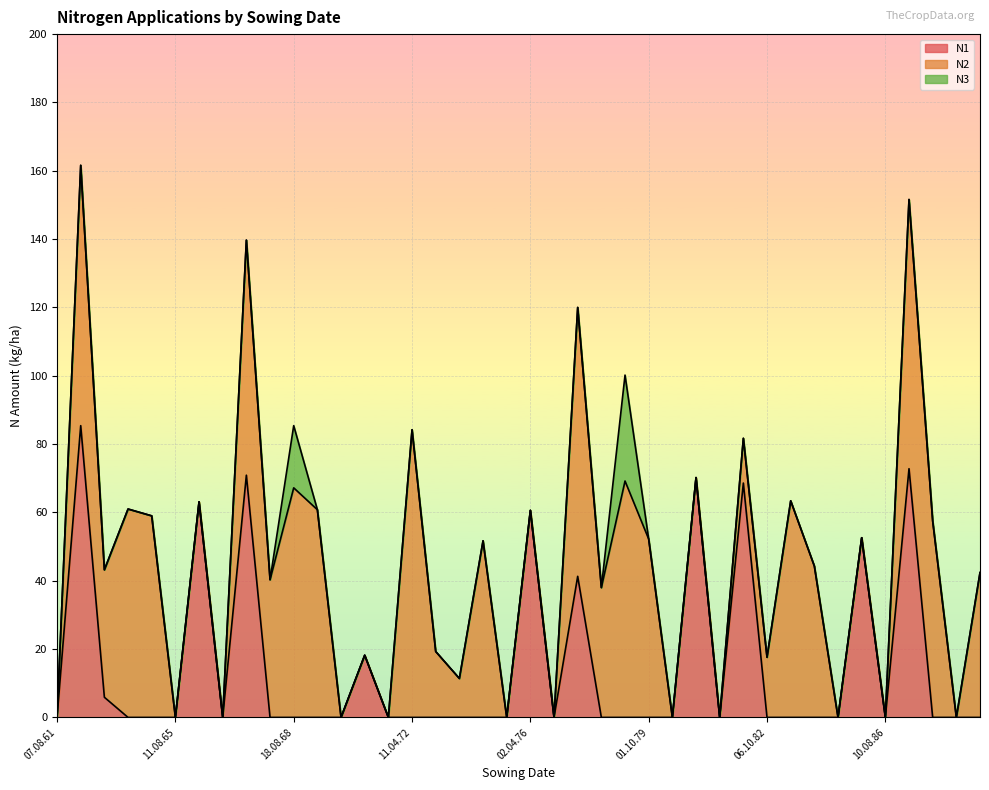

Is it true that N1 equals 44.6 at 18.08.68?

False